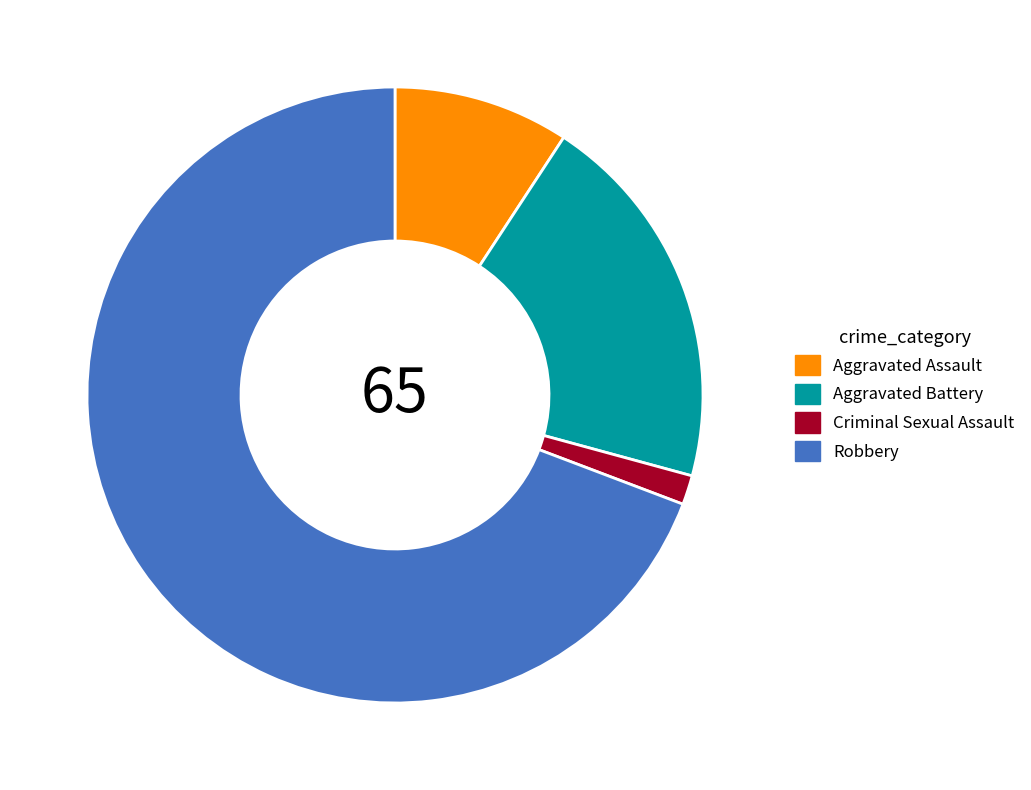

Rank the categories by value from lowest to highest.

Criminal Sexual Assault, Aggravated Assault, Aggravated Battery, Robbery